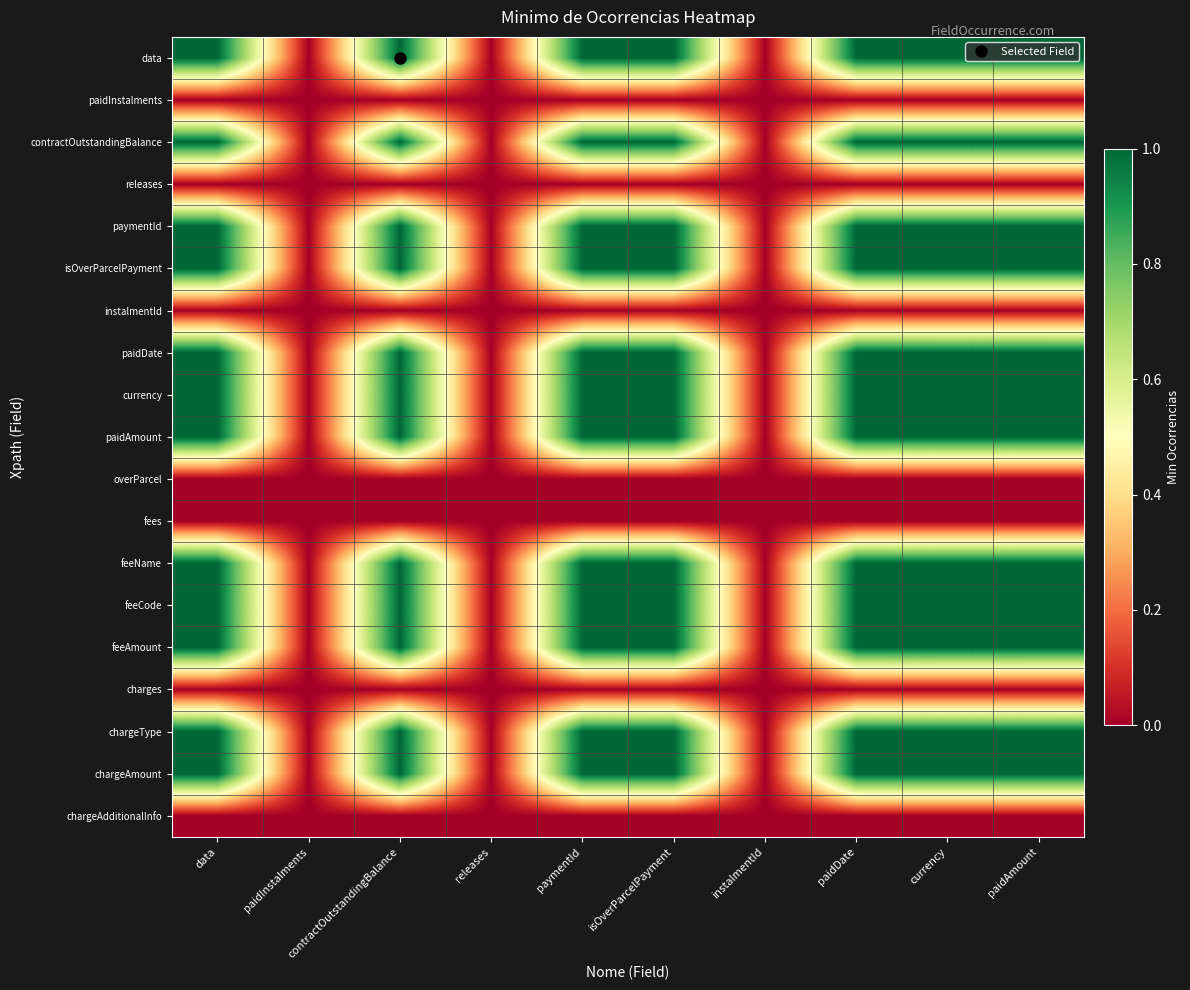

Reading left to right, list all the values displayed in this chart.

data: data=1	paidInstalments=0	contractOutstandingBalance=1	releases=0	paymentId=1	isOverParcelPayment=1	instalmentId=0	paidDate=1	currency=1	paidAmount=1
paidInstalments: data=0	paidInstalments=0	contractOutstandingBalance=0	releases=0	paymentId=0	isOverParcelPayment=0	instalmentId=0	paidDate=0	currency=0	paidAmount=0
contractOutstandingBalance: data=1	paidInstalments=0	contractOutstandingBalance=1	releases=0	paymentId=1	isOverParcelPayment=1	instalmentId=0	paidDate=1	currency=1	paidAmount=1
releases: data=0	paidInstalments=0	contractOutstandingBalance=0	releases=0	paymentId=0	isOverParcelPayment=0	instalmentId=0	paidDate=0	currency=0	paidAmount=0
paymentId: data=1	paidInstalments=0	contractOutstandingBalance=1	releases=0	paymentId=1	isOverParcelPayment=1	instalmentId=0	paidDate=1	currency=1	paidAmount=1
isOverParcelPayment: data=1	paidInstalments=0	contractOutstandingBalance=1	releases=0	paymentId=1	isOverParcelPayment=1	instalmentId=0	paidDate=1	currency=1	paidAmount=1
instalmentId: data=0	paidInstalments=0	contractOutstandingBalance=0	releases=0	paymentId=0	isOverParcelPayment=0	instalmentId=0	paidDate=0	currency=0	paidAmount=0
paidDate: data=1	paidInstalments=0	contractOutstandingBalance=1	releases=0	paymentId=1	isOverParcelPayment=1	instalmentId=0	paidDate=1	currency=1	paidAmount=1
currency: data=1	paidInstalments=0	contractOutstandingBalance=1	releases=0	paymentId=1	isOverParcelPayment=1	instalmentId=0	paidDate=1	currency=1	paidAmount=1
paidAmount: data=1	paidInstalments=0	contractOutstandingBalance=1	releases=0	paymentId=1	isOverParcelPayment=1	instalmentId=0	paidDate=1	currency=1	paidAmount=1
overParcel: data=0	paidInstalments=0	contractOutstandingBalance=0	releases=0	paymentId=0	isOverParcelPayment=0	instalmentId=0	paidDate=0	currency=0	paidAmount=0
fees: data=0	paidInstalments=0	contractOutstandingBalance=0	releases=0	paymentId=0	isOverParcelPayment=0	instalmentId=0	paidDate=0	currency=0	paidAmount=0
feeName: data=1	paidInstalments=0	contractOutstandingBalance=1	releases=0	paymentId=1	isOverParcelPayment=1	instalmentId=0	paidDate=1	currency=1	paidAmount=1
feeCode: data=1	paidInstalments=0	contractOutstandingBalance=1	releases=0	paymentId=1	isOverParcelPayment=1	instalmentId=0	paidDate=1	currency=1	paidAmount=1
feeAmount: data=1	paidInstalments=0	contractOutstandingBalance=1	releases=0	paymentId=1	isOverParcelPayment=1	instalmentId=0	paidDate=1	currency=1	paidAmount=1
charges: data=0	paidInstalments=0	contractOutstandingBalance=0	releases=0	paymentId=0	isOverParcelPayment=0	instalmentId=0	paidDate=0	currency=0	paidAmount=0
chargeType: data=1	paidInstalments=0	contractOutstandingBalance=1	releases=0	paymentId=1	isOverParcelPayment=1	instalmentId=0	paidDate=1	currency=1	paidAmount=1
chargeAmount: data=1	paidInstalments=0	contractOutstandingBalance=1	releases=0	paymentId=1	isOverParcelPayment=1	instalmentId=0	paidDate=1	currency=1	paidAmount=1
chargeAdditionalInfo: data=0	paidInstalments=0	contractOutstandingBalance=0	releases=0	paymentId=0	isOverParcelPayment=0	instalmentId=0	paidDate=0	currency=0	paidAmount=0